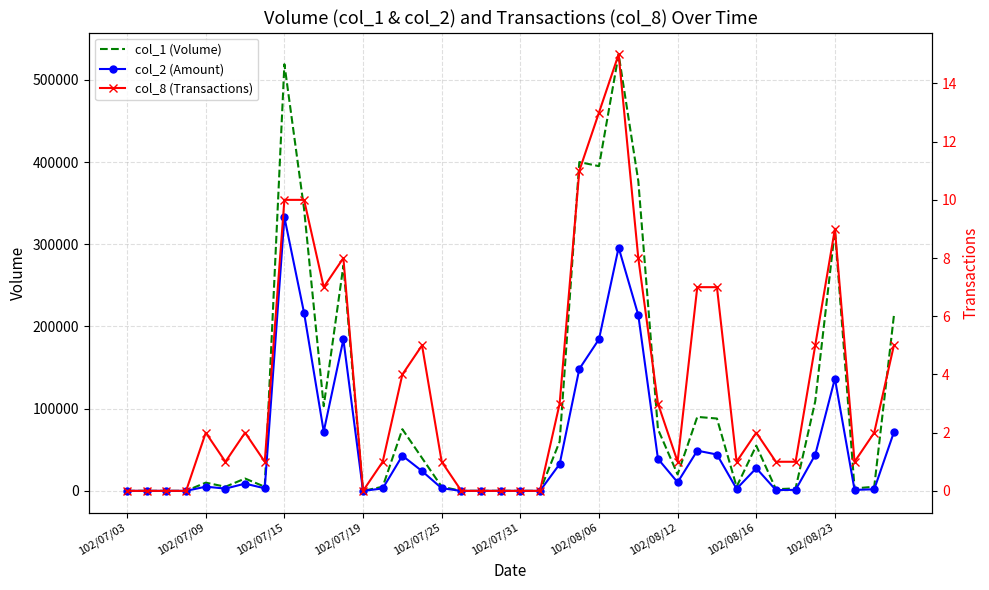

How many lines are shown in the chart?

3